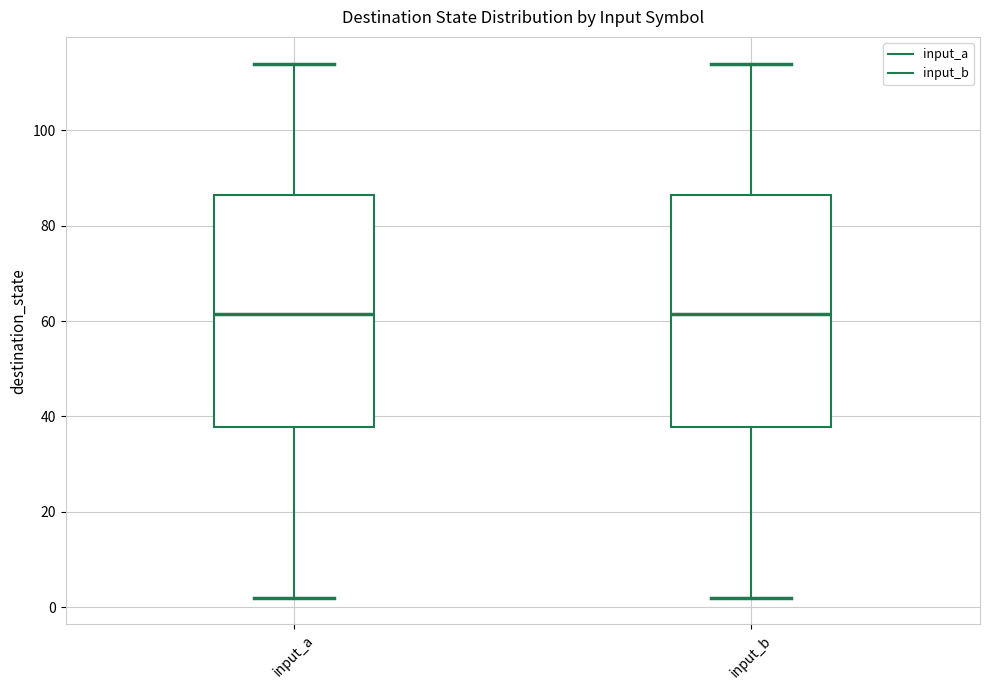

Reading left to right, read every box against the y-axis: the position of its median line, the range the box covers, and the ends of its whiskers. The values are not printed on the chart, so give them approximately, as read against the axis.

input_a: median 62, box 38 to 86, whiskers 2 to 114
input_b: median 62, box 38 to 86, whiskers 2 to 114